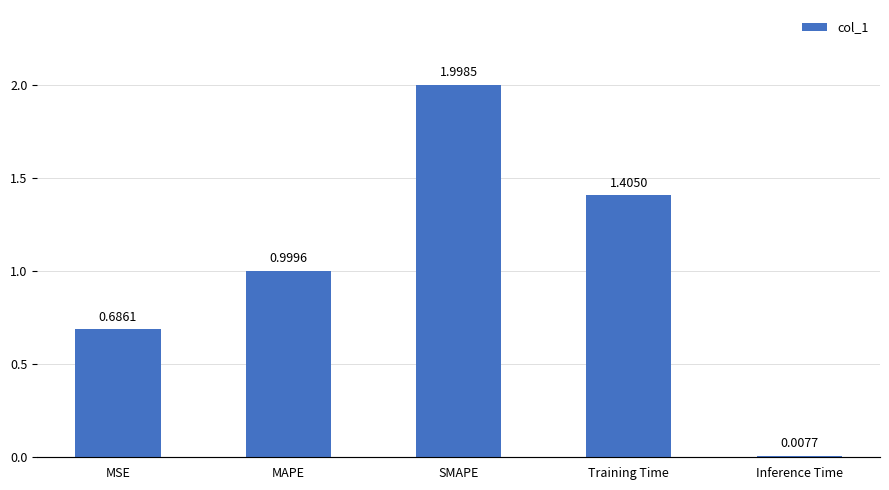

Is it true that the value at MSE is 0.3?

False